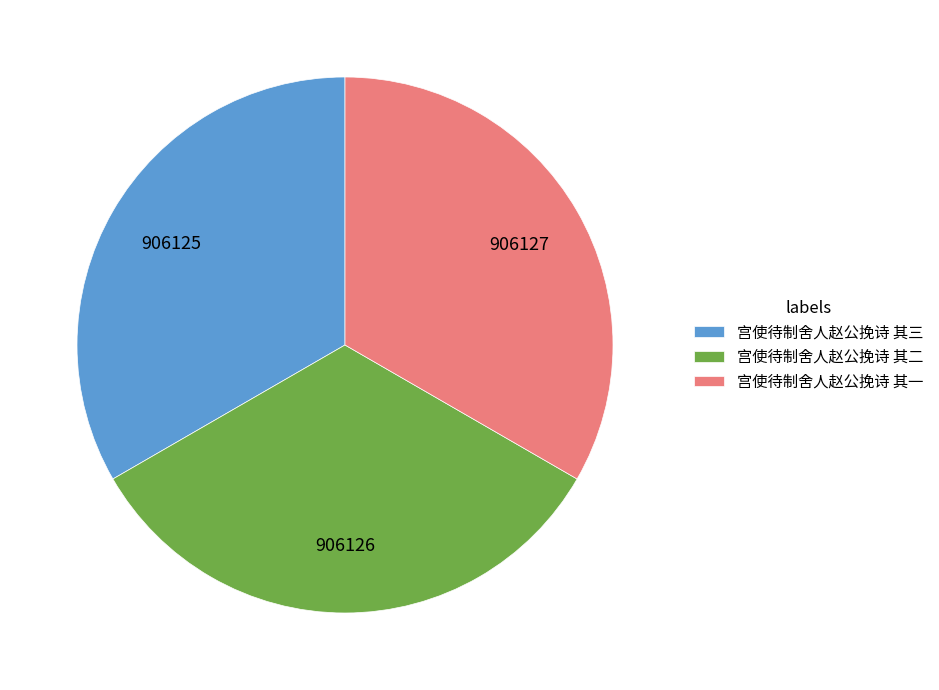

Approximately how many times larger is the value at 宫使待制舍人赵公挽诗 其一 compared to 宫使待制舍人赵公挽诗 其三?

1.0